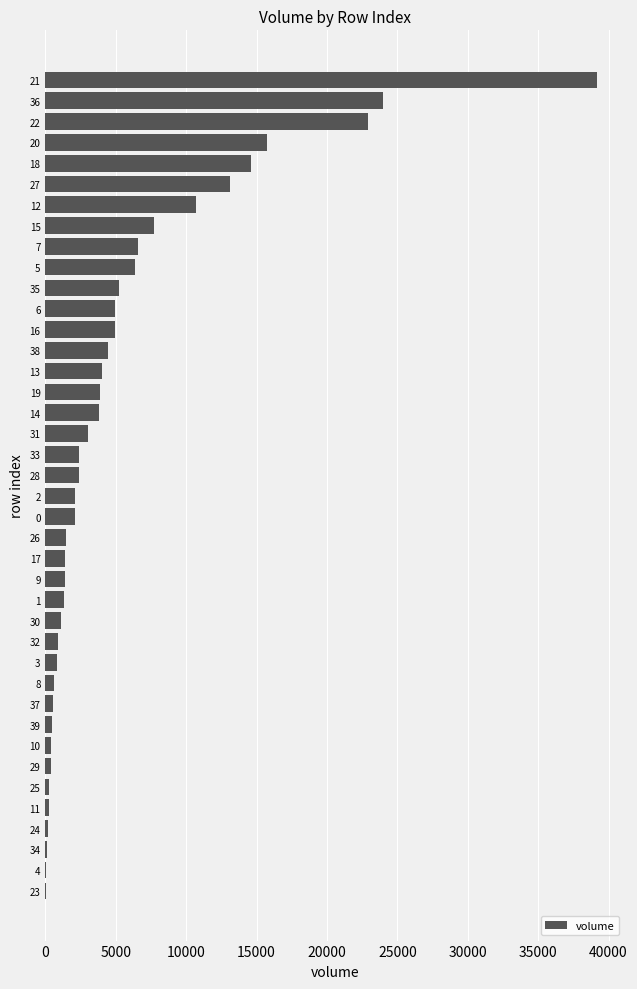

What is the sum of the values at 1 and 12?

12015.9